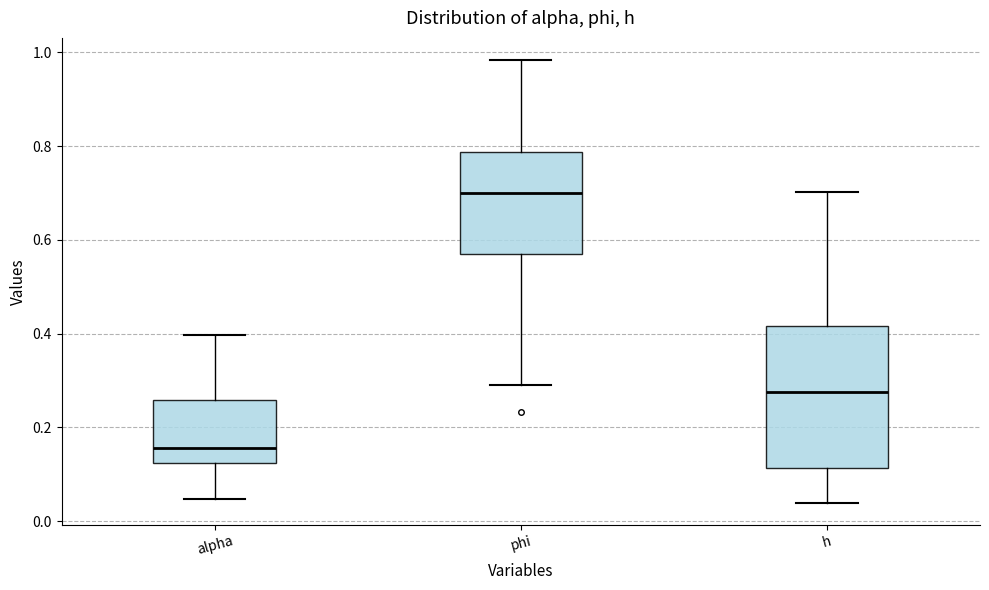

Reading left to right, read every box against the y-axis: the position of its median line, the range the box covers, and the ends of its whiskers. The values are not printed on the chart, so give them approximately, as read against the axis.

alpha: median 0.16, box 0.12 to 0.26, whiskers 0.04 to 0.40
phi: median 0.70, box 0.58 to 0.78, whiskers 0.30 to 0.98
h: median 0.28, box 0.12 to 0.42, whiskers 0.04 to 0.70